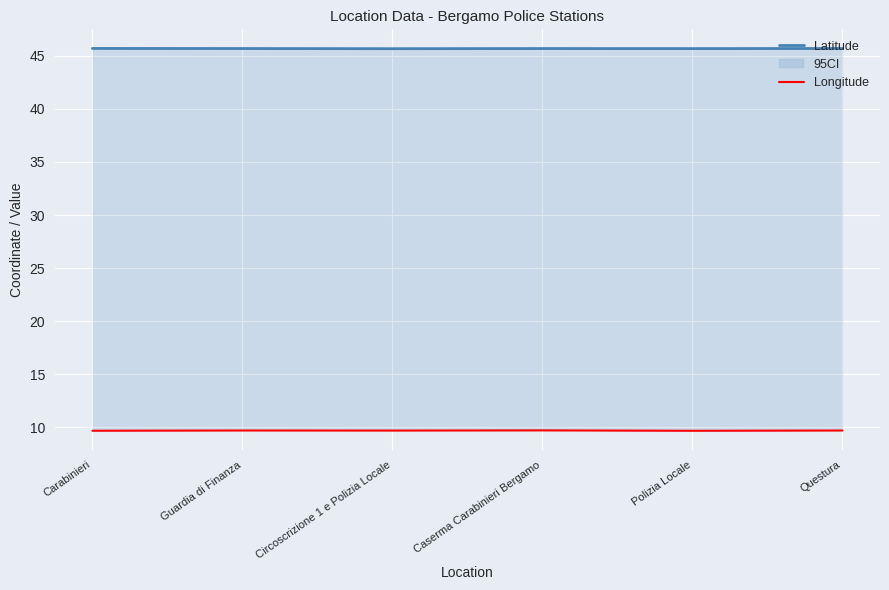

At which category does Latitude reach its first local peak?

Caserma Carabinieri Bergamo